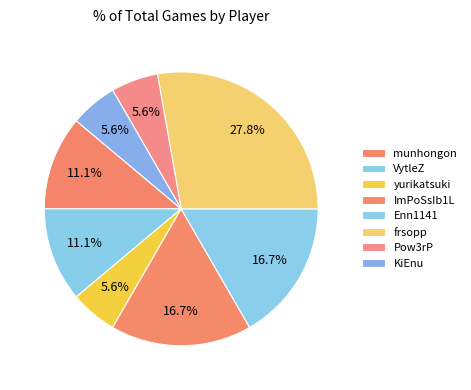

Rank the categories by value from highest to lowest.

frsopp, ImPoSsIb1L, Enn1141, munhongon, VytleZ, yurikatsuki, Pow3rP, KiEnu